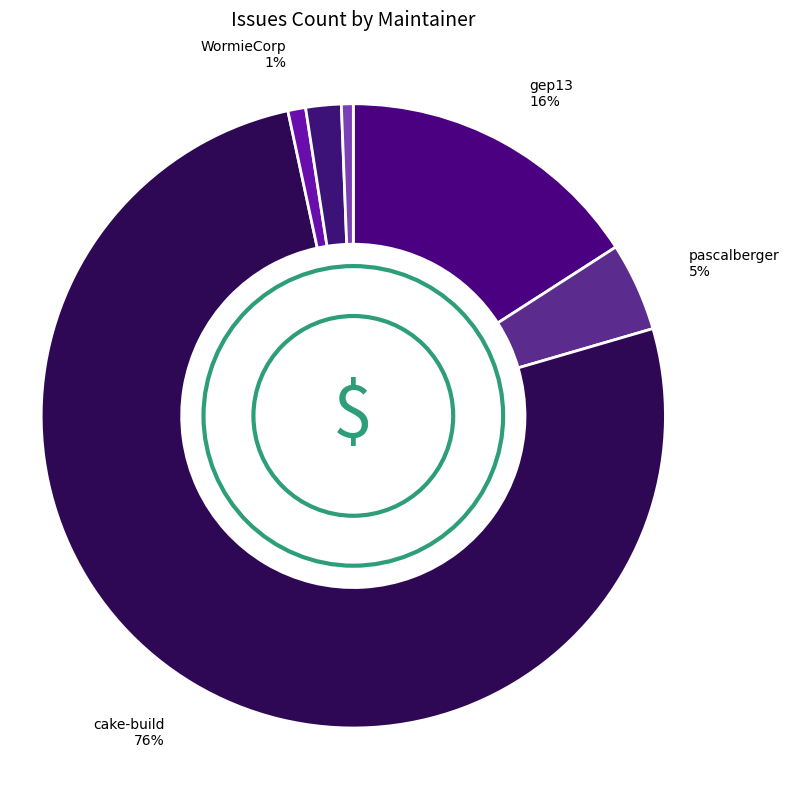

Is it true that cake-build is 69% of the pie?

False